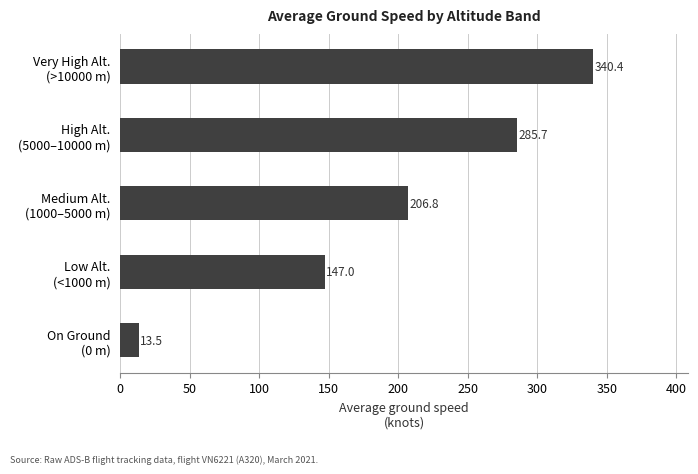

Rank the categories by value from lowest to highest.

On Ground
(0 m), Low Alt.
(<1000 m), Medium Alt.
(1000–5000 m), High Alt.
(5000–10000 m), Very High Alt.
(>10000 m)